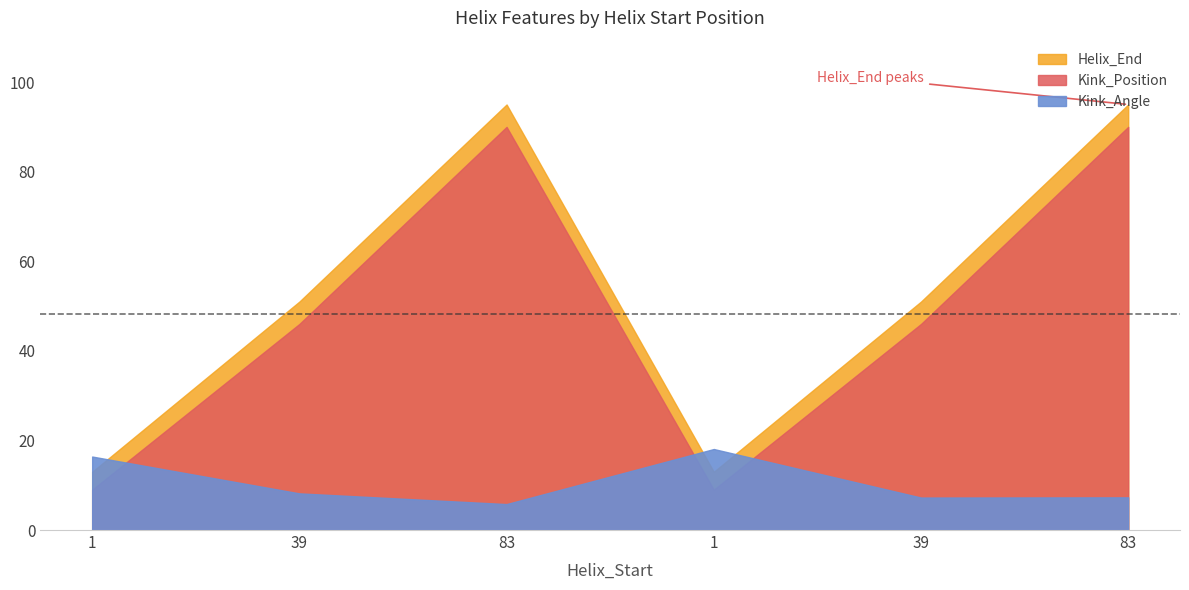

What is the difference between the Kink_Angle values at 83 and 83?

1.5